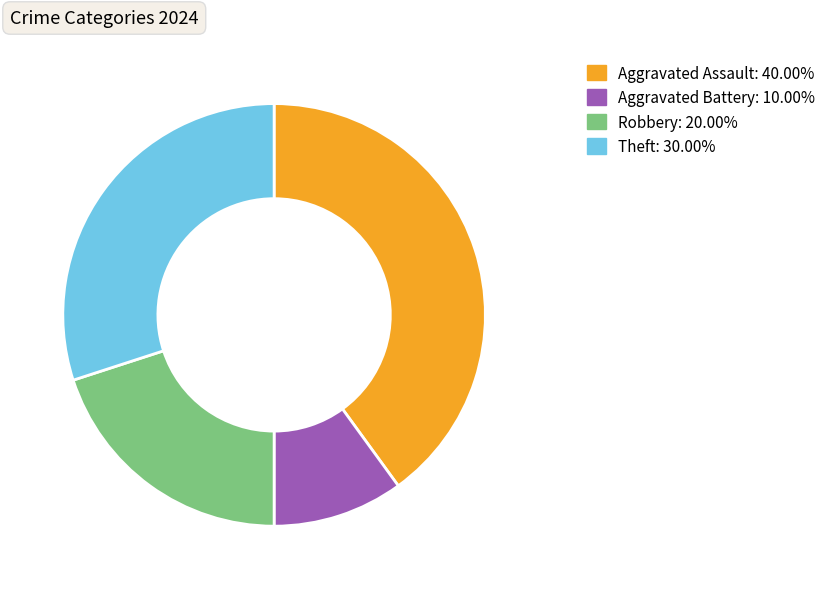

Is Robbery the majority of the pie?

No